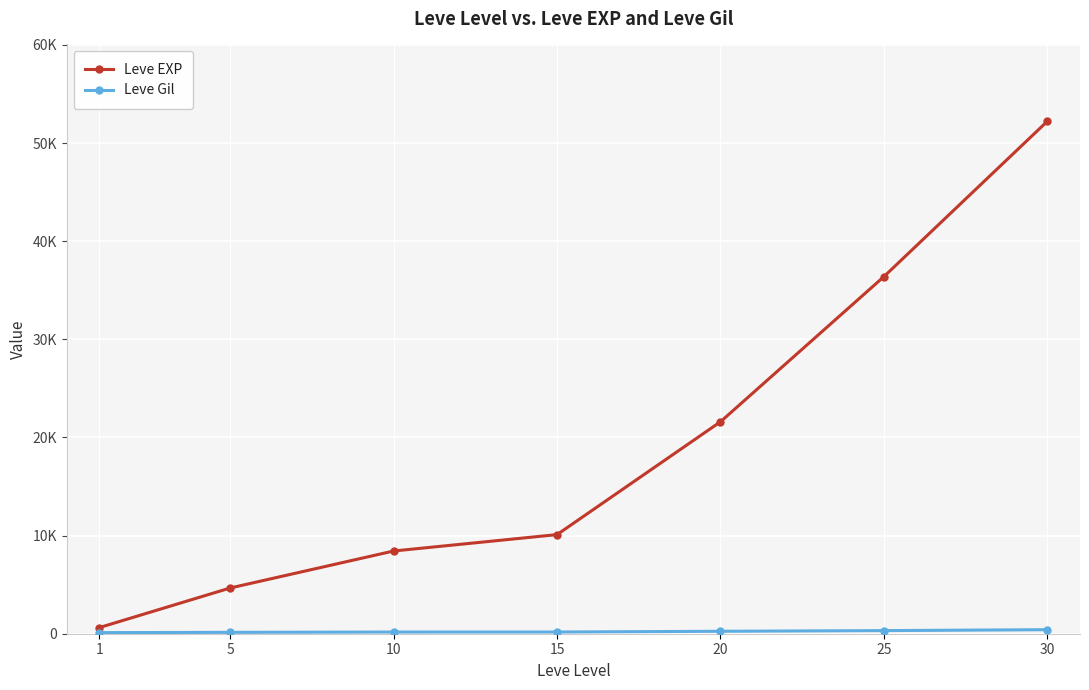

Reading left to right, list all the values displayed in this chart.

Leve EXP: 630	4660	8430	10100	21600	36390	52220
Leve Gil: 112	140	172	174	248	317	410